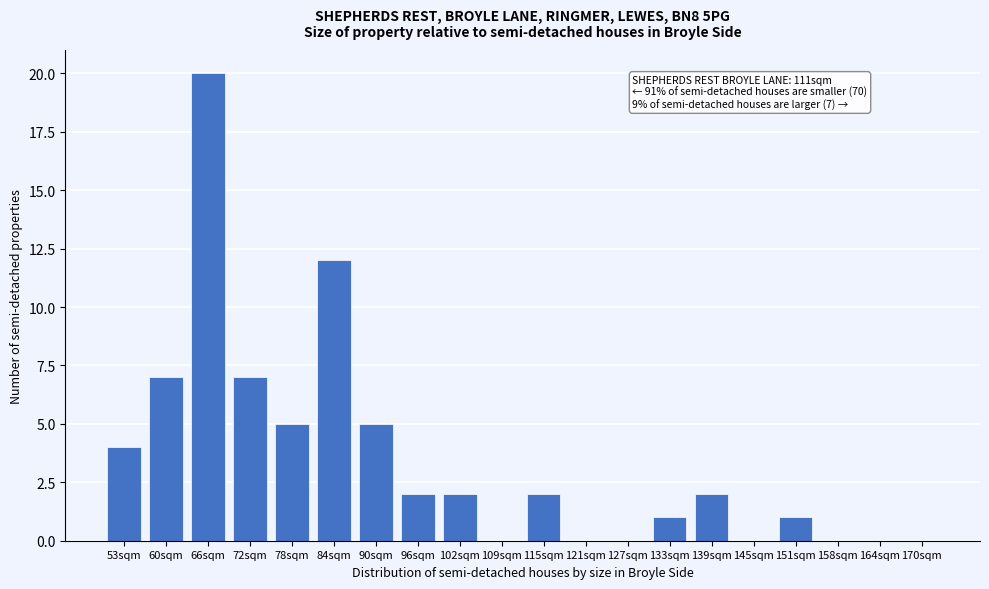

Reading left to right, list all the values displayed in this chart.

53sqm=4	60sqm=7	66sqm=20	72sqm=7	78sqm=5	84sqm=12	90sqm=5	96sqm=2	102sqm=2	109sqm=0	115sqm=2	121sqm=0	127sqm=0	133sqm=1	139sqm=2	145sqm=0	151sqm=1	158sqm=0	164sqm=0	170sqm=0